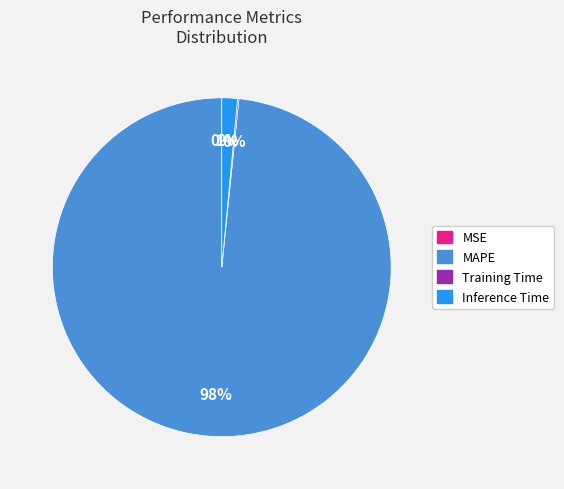

Is it true that Inference Time is 1% of the pie?

True